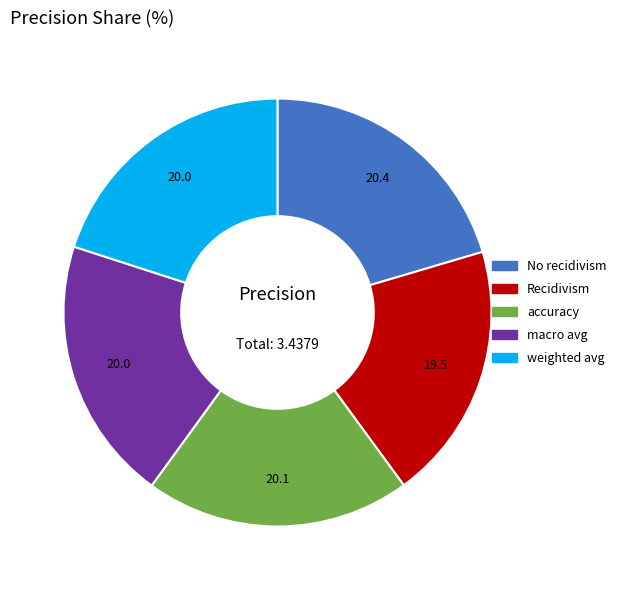

True or false: No recidivism accounts for 20% of the total.

True